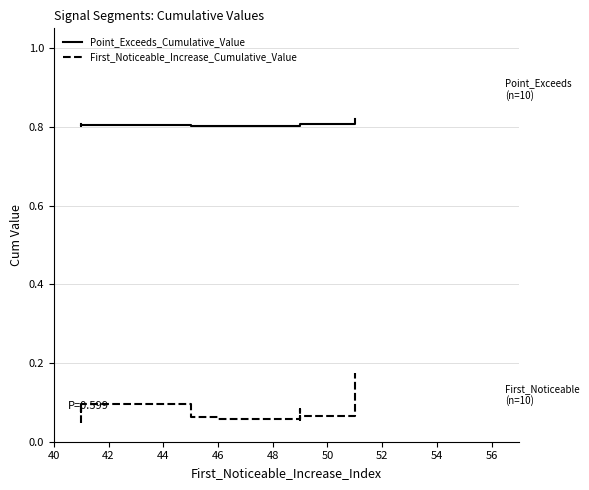

The First_Noticeable_Increase_Cumulative_Value series shows 0.1 at 48. True or false?

True